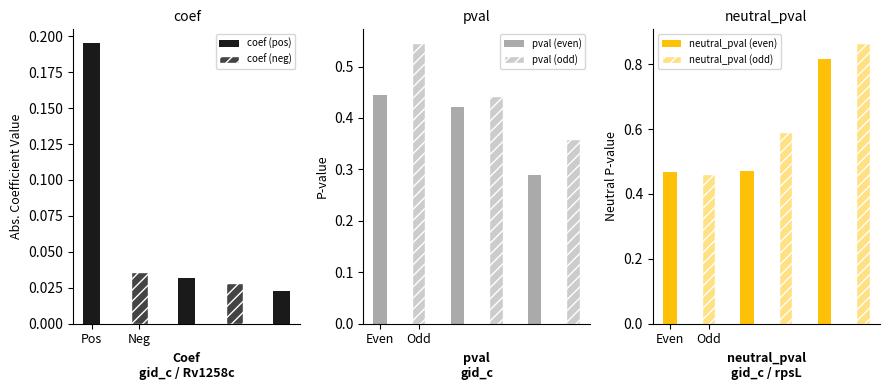

How many coef (pos) values are between 0 and 1?

3